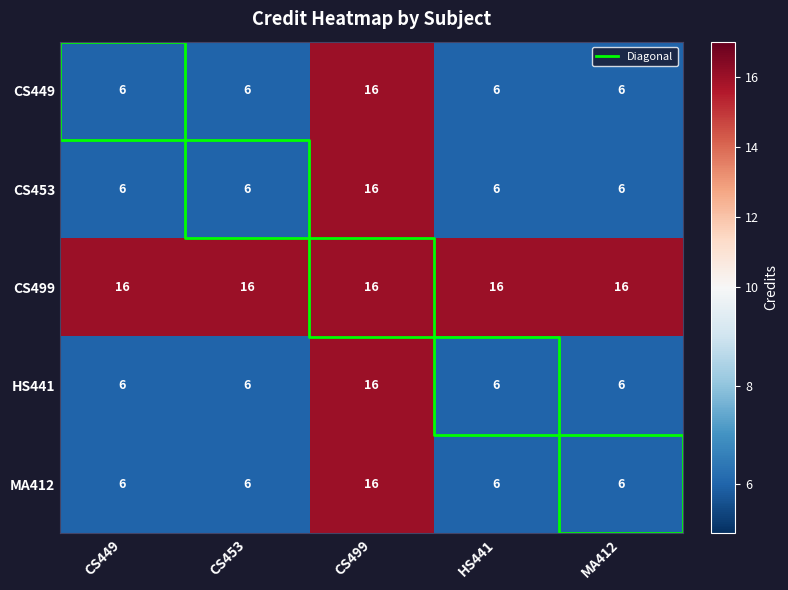

At CS453, list the series in order from largest to smallest.

CS499, CS449, CS453, HS441, MA412